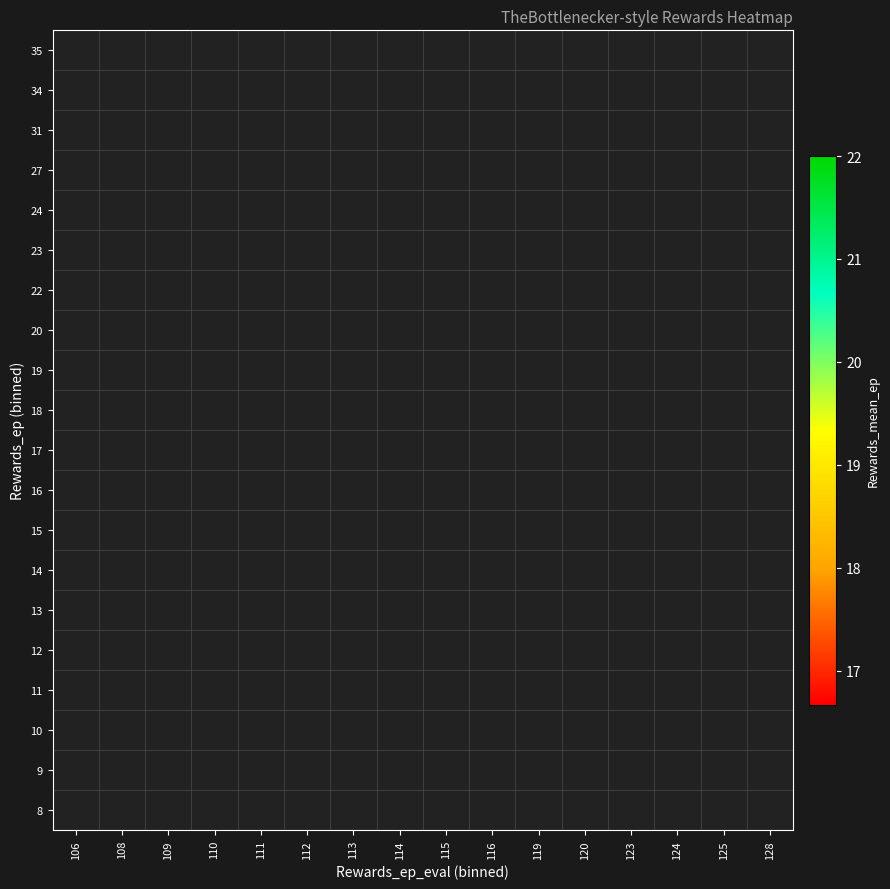

Count the number of data series in this chart.

20